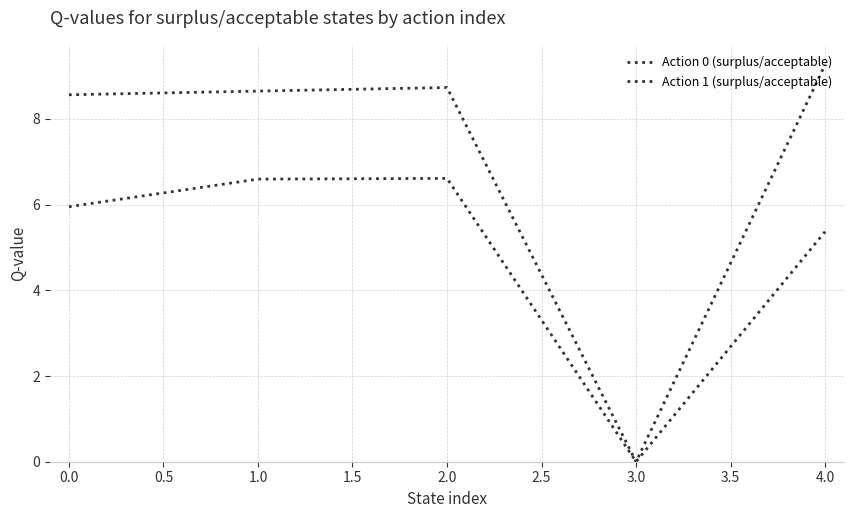

What is the difference between the second highest and minimum values in the Action 1 (surplus/acceptable) series?

8.7